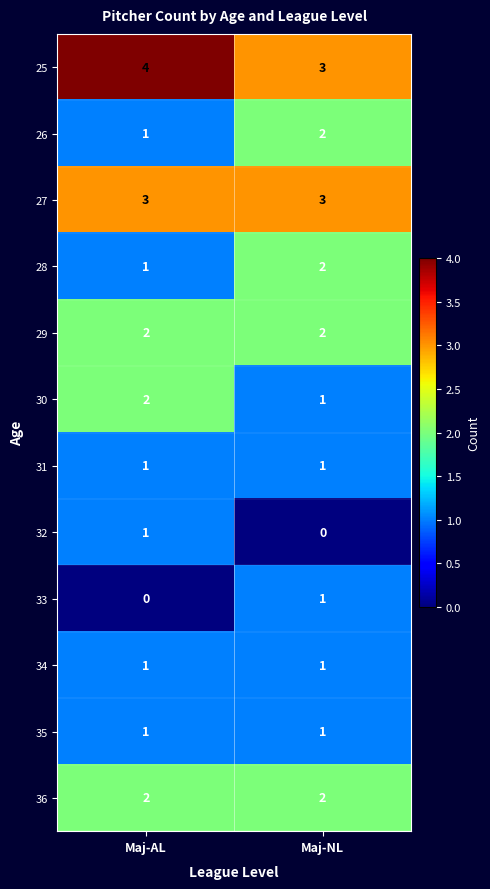

Reading left to right, transcribe all the data shown in this chart.

25: Maj-AL=4	Maj-NL=3
26: Maj-AL=1	Maj-NL=2
27: Maj-AL=3	Maj-NL=3
28: Maj-AL=1	Maj-NL=2
29: Maj-AL=2	Maj-NL=2
30: Maj-AL=2	Maj-NL=1
31: Maj-AL=1	Maj-NL=1
32: Maj-AL=1	Maj-NL=0
33: Maj-AL=0	Maj-NL=1
34: Maj-AL=1	Maj-NL=1
35: Maj-AL=1	Maj-NL=1
36: Maj-AL=2	Maj-NL=2